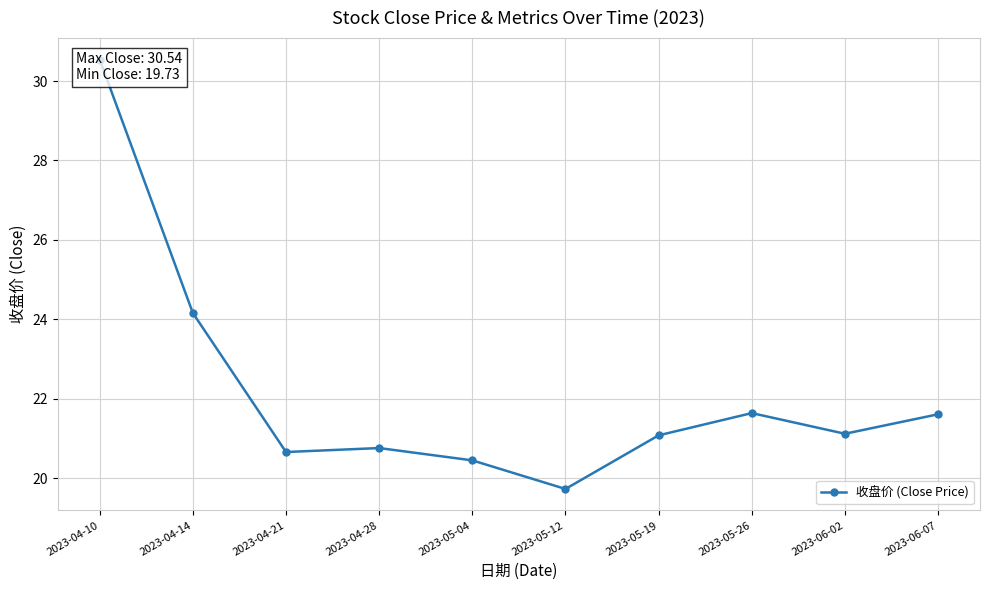

Between 2023-05-26 and 2023-06-07, which is larger?

2023-05-26